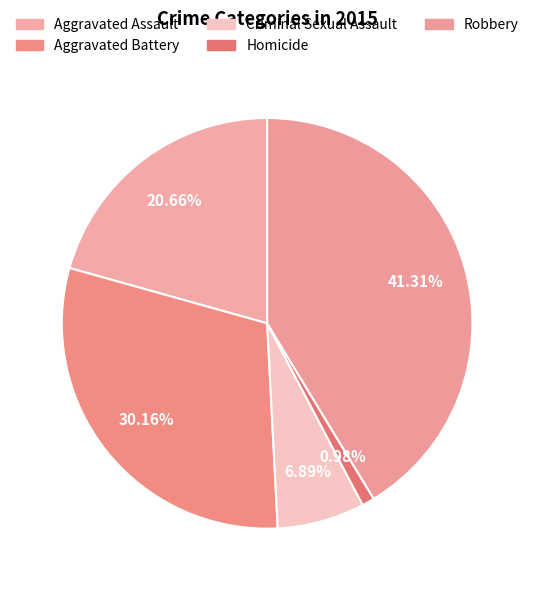

To the nearest percent, what is the average slice percentage?

20%